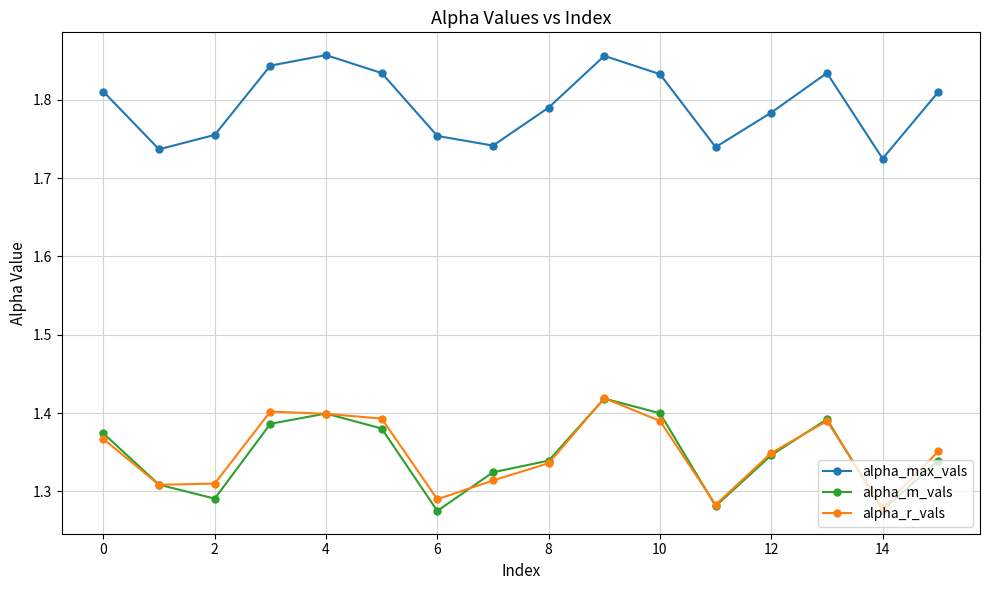

How many categories are shown in the chart?

16